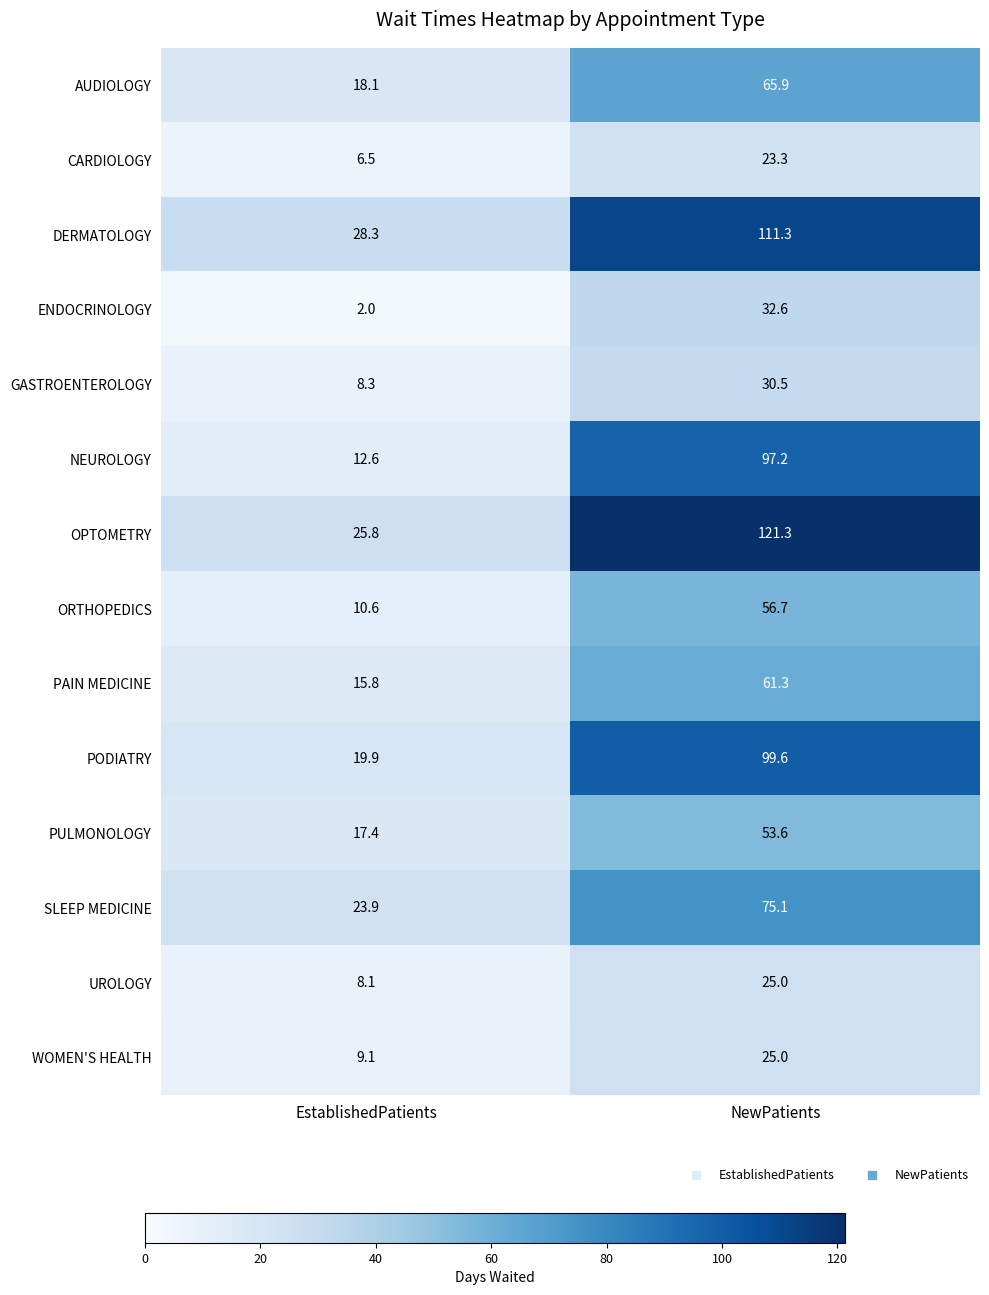

The NEUROLOGY series shows 97.2 at NewPatients. True or false?

True